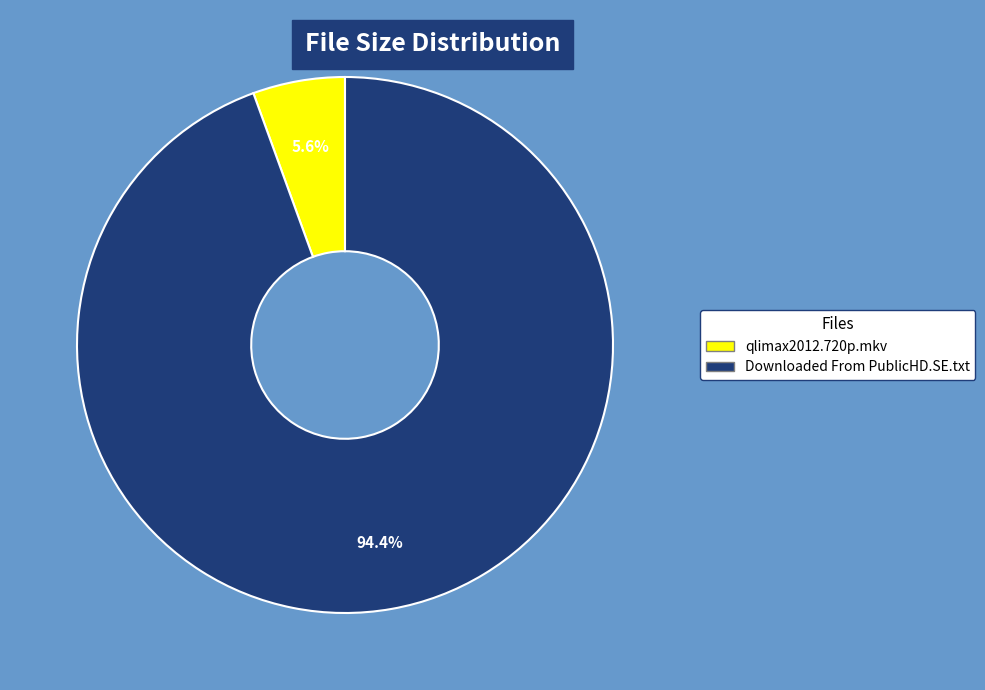

Which category has the smallest portion of the pie?

qlimax2012.720p.mkv